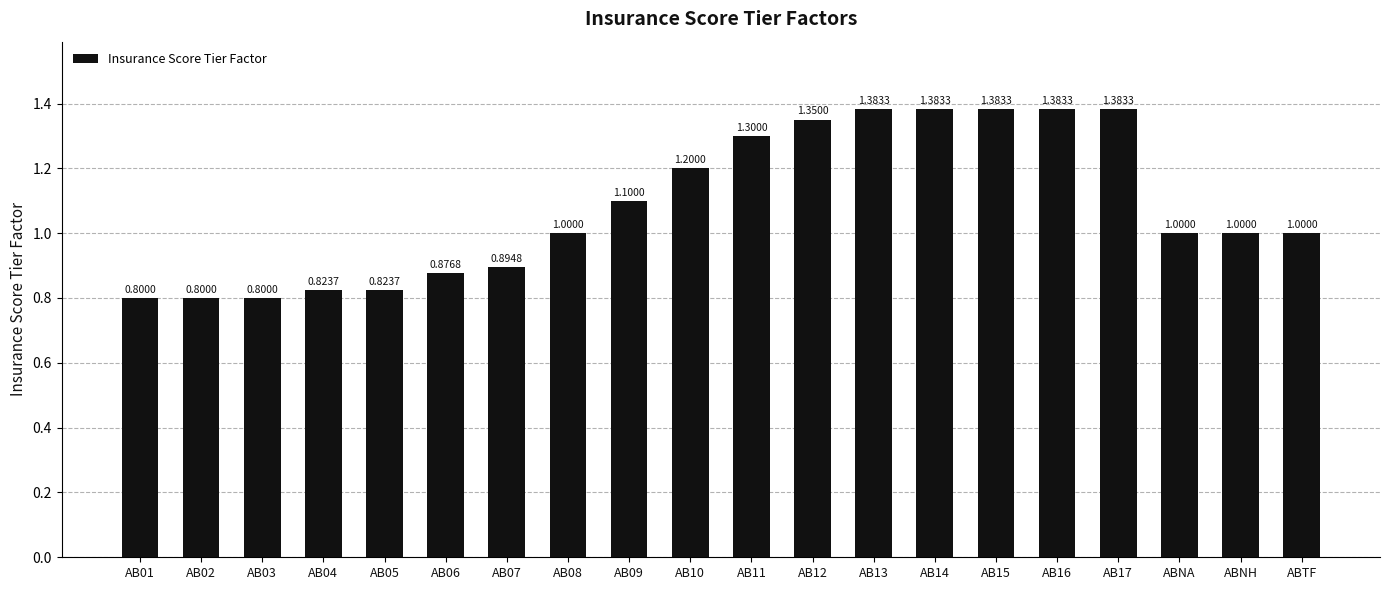

True or false: the data shows 2.0 at AB16.

False